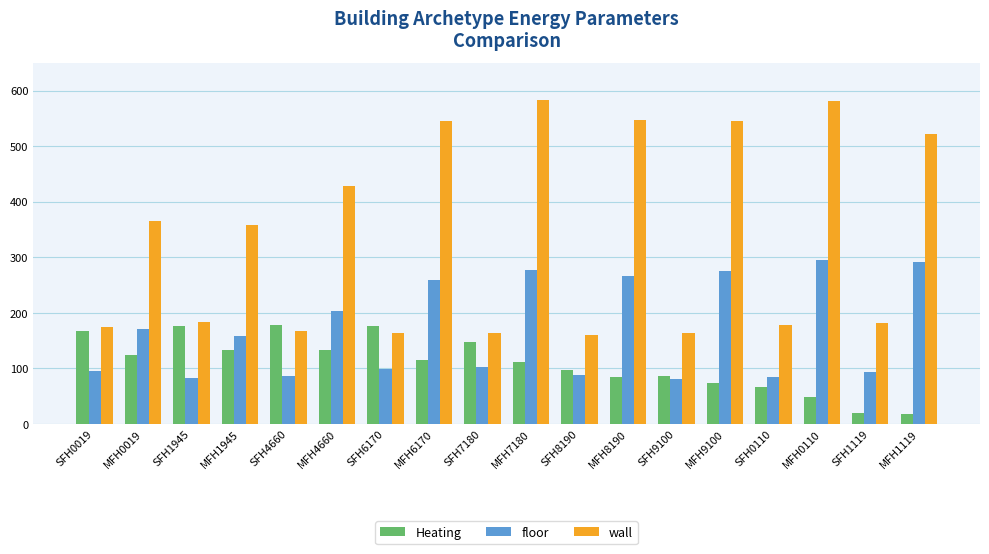

At how many categories does at least one series exceed 397?

7